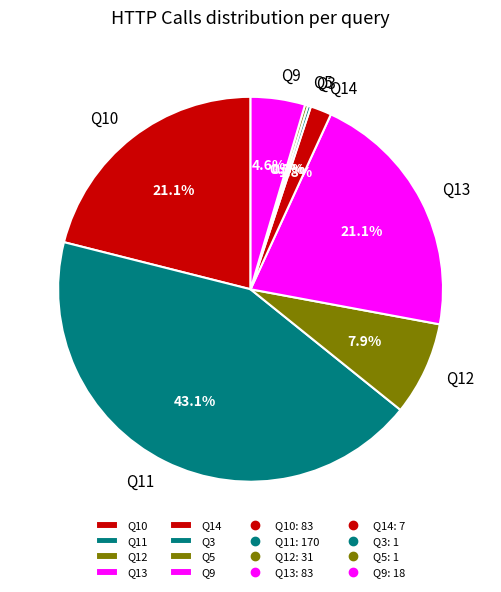

What is the total percentage of Q10 and Q13?

42.1%